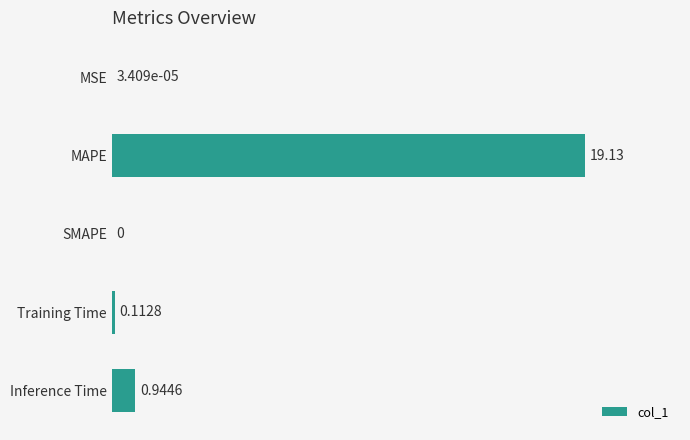

Which label corresponds to the largest value in the chart?

MAPE